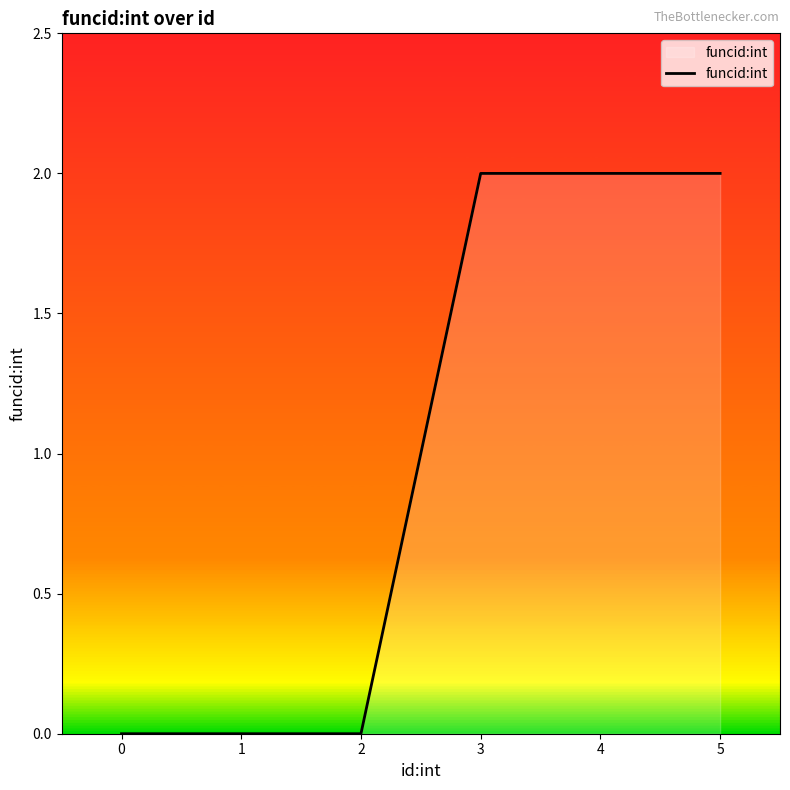

Approximately how many times larger is the value at 3 compared to 4?

1.0